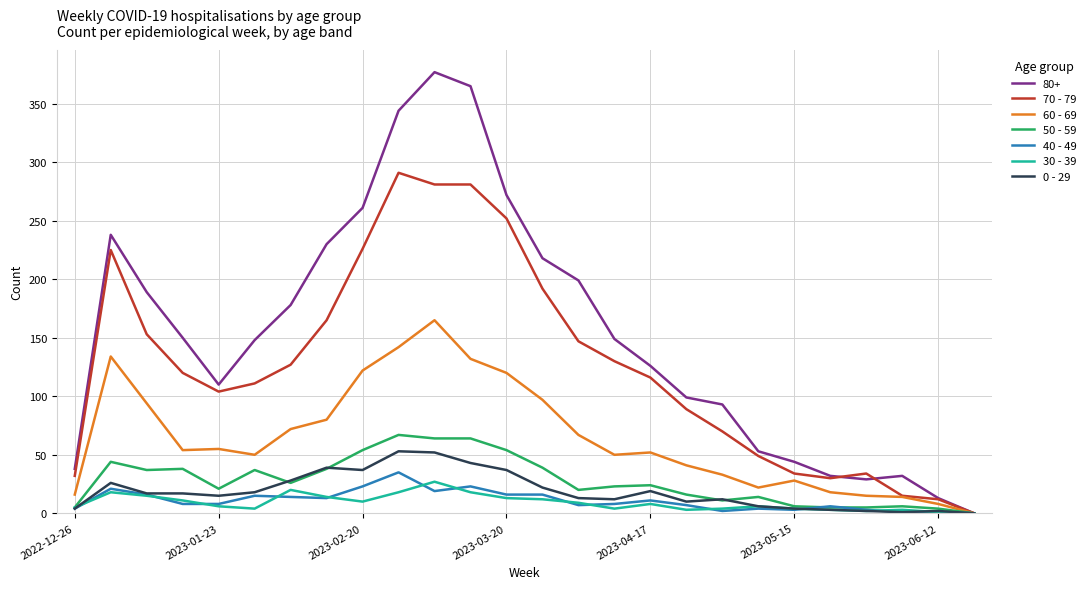

In 60 - 69, how many points are higher than both neighbors (excluding endpoints)?

5